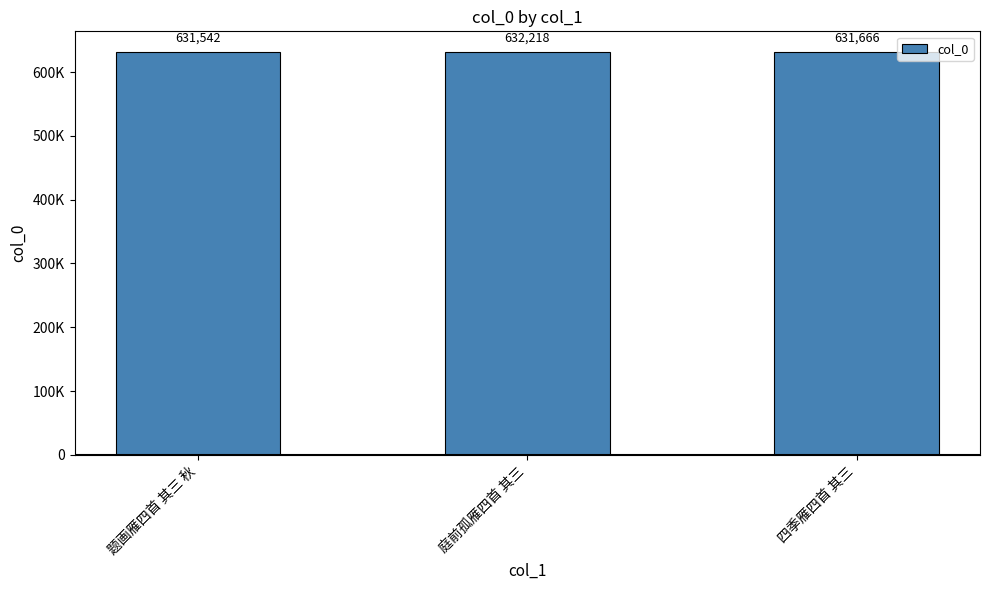

What is the label of the 1st bar from the right?

四季雁四首 其三